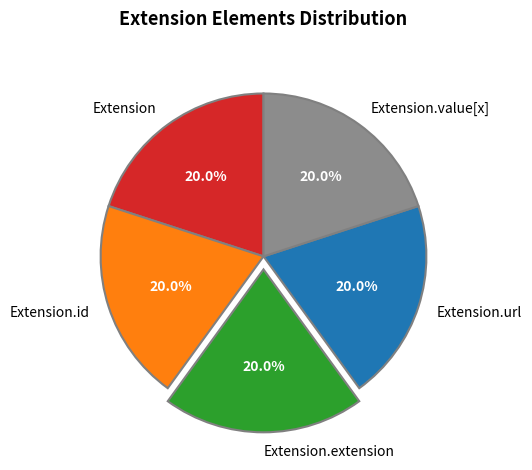

What is the total percentage of Extension.id and Extension.url?

40.0%